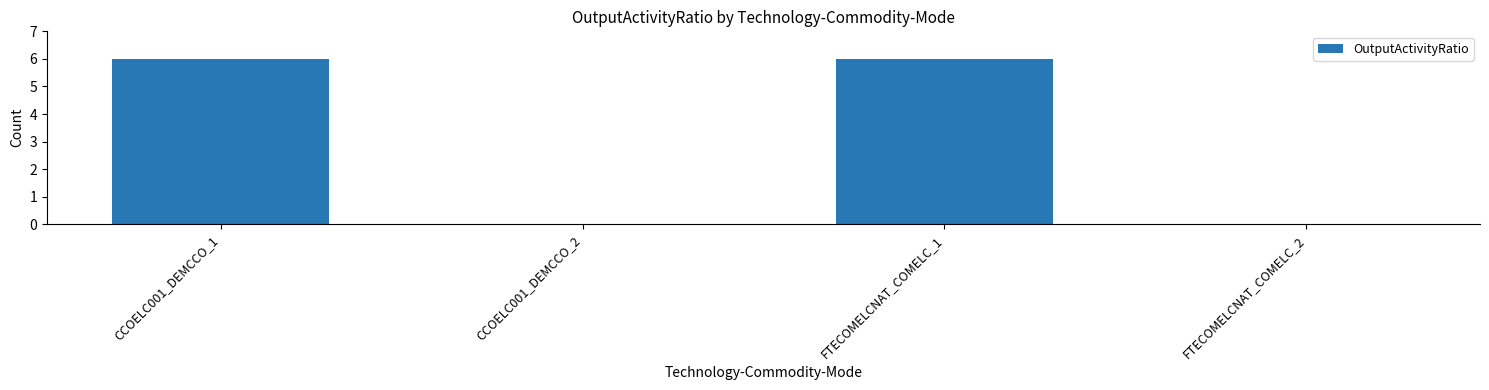

What is the maximum value shown in the chart?

6